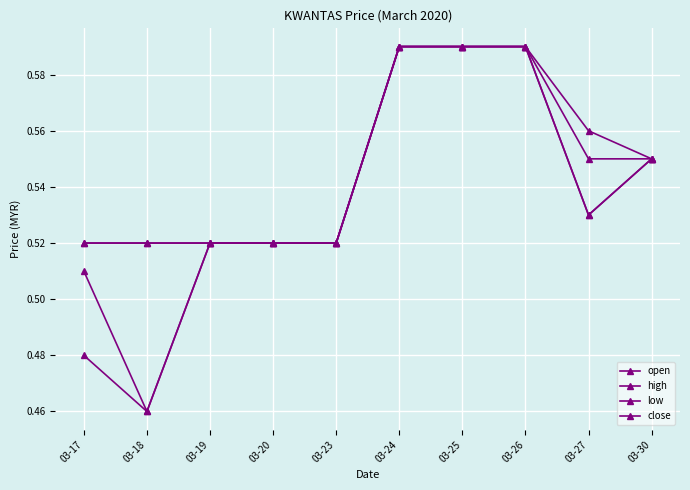

What is the sum of all high values?

5.5